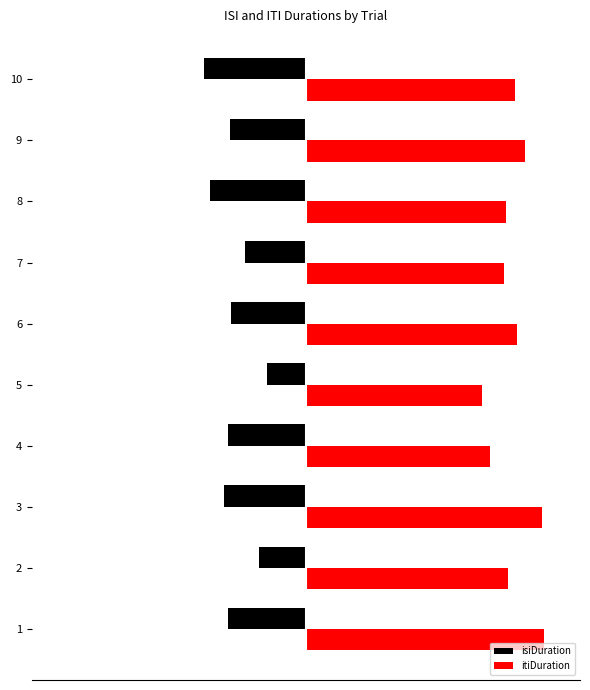

What are all the series names shown in the legend?

isiDuration, itiDuration